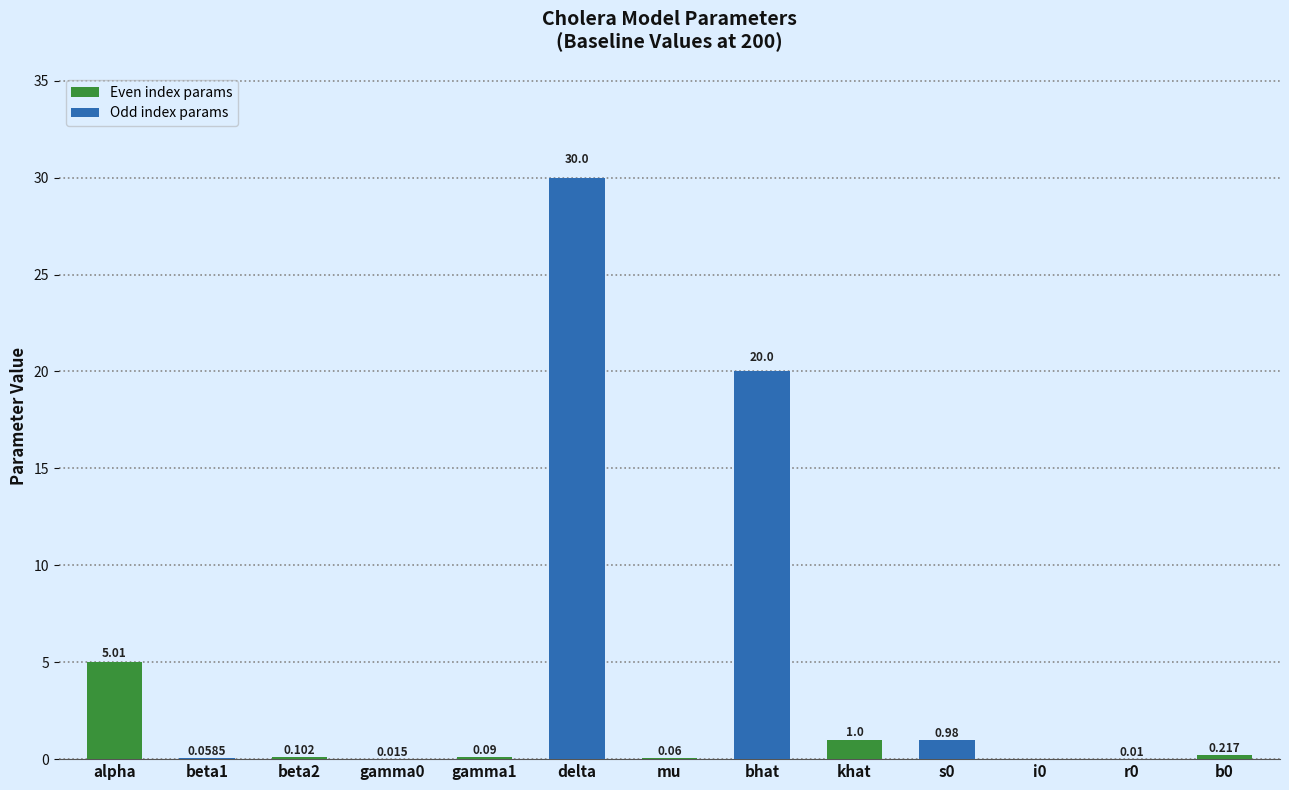

At which label is the value closest to 15?

bhat